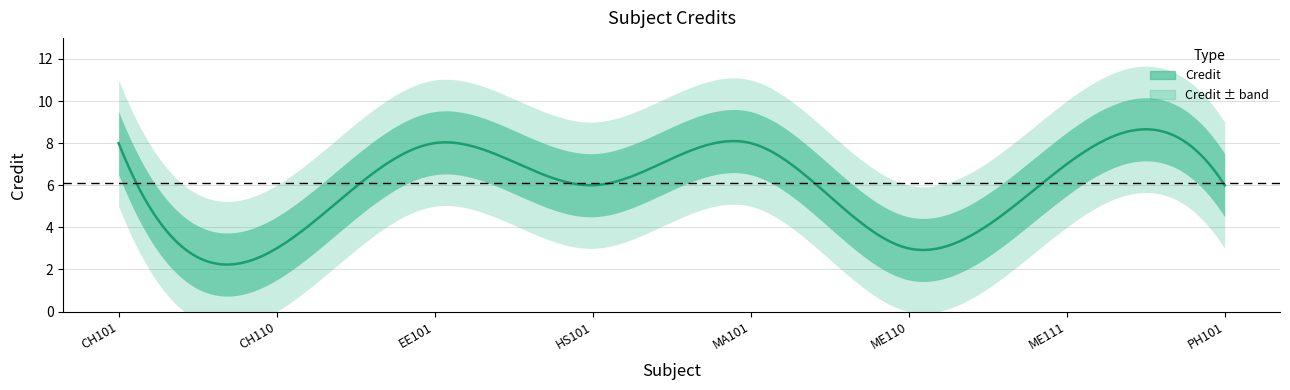

What is the change in value from CH110 to EE101?

+5